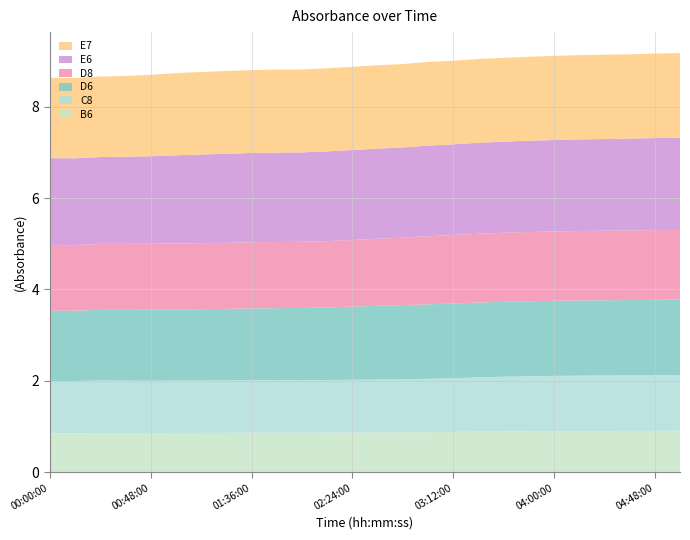

Reading left to right, what are all the values shown in this chart?

B6: 00:00:00=0.8	00:12:00=0.8	00:24:00=0.9	00:36:00=0.9	00:48:00=0.9	01:00:00=0.9	01:12:00=0.9	01:24:00=0.9	01:36:00=0.9	01:48:00=0.9	02:00:00=0.9	02:12:00=0.9	02:24:00=0.9	02:36:00=0.9	02:48:00=0.9	03:00:00=0.9	03:12:00=0.9	03:24:00=0.9	03:36:00=0.9	03:48:00=0.9	04:00:00=0.9	04:12:00=0.9	04:24:00=0.9	04:36:00=0.9	04:48:00=0.9	05:00:00=0.9
C8: 00:00:00=1.1	00:12:00=1.1	00:24:00=1.2	00:36:00=1.1	00:48:00=1.1	01:00:00=1.1	01:12:00=1.1	01:24:00=1.1	01:36:00=1.2	01:48:00=1.2	02:00:00=1.2	02:12:00=1.2	02:24:00=1.2	02:36:00=1.2	02:48:00=1.2	03:00:00=1.2	03:12:00=1.2	03:24:00=1.2	03:36:00=1.2	03:48:00=1.2	04:00:00=1.2	04:12:00=1.2	04:24:00=1.2	04:36:00=1.2	04:48:00=1.2	05:00:00=1.2
D6: 00:00:00=1.5	00:12:00=1.5	00:24:00=1.5	00:36:00=1.5	00:48:00=1.6	01:00:00=1.6	01:12:00=1.6	01:24:00=1.6	01:36:00=1.6	01:48:00=1.6	02:00:00=1.6	02:12:00=1.6	02:24:00=1.6	02:36:00=1.6	02:48:00=1.6	03:00:00=1.6	03:12:00=1.6	03:24:00=1.6	03:36:00=1.6	03:48:00=1.6	04:00:00=1.6	04:12:00=1.6	04:24:00=1.6	04:36:00=1.6	04:48:00=1.7	05:00:00=1.7
D8: 00:00:00=1.4	00:12:00=1.4	00:24:00=1.4	00:36:00=1.4	00:48:00=1.4	01:00:00=1.4	01:12:00=1.4	01:24:00=1.4	01:36:00=1.4	01:48:00=1.4	02:00:00=1.4	02:12:00=1.5	02:24:00=1.5	02:36:00=1.5	02:48:00=1.5	03:00:00=1.5	03:12:00=1.5	03:24:00=1.5	03:36:00=1.5	03:48:00=1.5	04:00:00=1.5	04:12:00=1.5	04:24:00=1.5	04:36:00=1.5	04:48:00=1.5	05:00:00=1.5
E6: 00:00:00=1.9	00:12:00=1.9	00:24:00=1.9	00:36:00=1.9	00:48:00=1.9	01:00:00=1.9	01:12:00=1.9	01:24:00=2.0	01:36:00=2.0	01:48:00=2.0	02:00:00=2.0	02:12:00=2.0	02:24:00=2.0	02:36:00=2.0	02:48:00=2.0	03:00:00=2.0	03:12:00=2.0	03:24:00=2.0	03:36:00=2.0	03:48:00=2.0	04:00:00=2.0	04:12:00=2.0	04:24:00=2.0	04:36:00=2.0	04:48:00=2.0	05:00:00=2.0
E7: 00:00:00=1.8	00:12:00=1.8	00:24:00=1.8	00:36:00=1.8	00:48:00=1.8	01:00:00=1.8	01:12:00=1.8	01:24:00=1.8	01:36:00=1.8	01:48:00=1.8	02:00:00=1.8	02:12:00=1.8	02:24:00=1.8	02:36:00=1.8	02:48:00=1.8	03:00:00=1.8	03:12:00=1.8	03:24:00=1.8	03:36:00=1.8	03:48:00=1.8	04:00:00=1.8	04:12:00=1.8	04:24:00=1.8	04:36:00=1.8	04:48:00=1.9	05:00:00=1.9